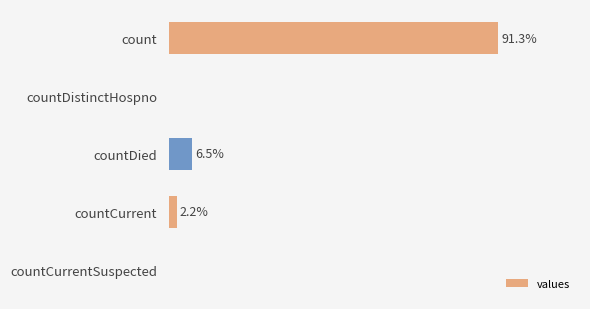

Are the bars horizontal?

Yes